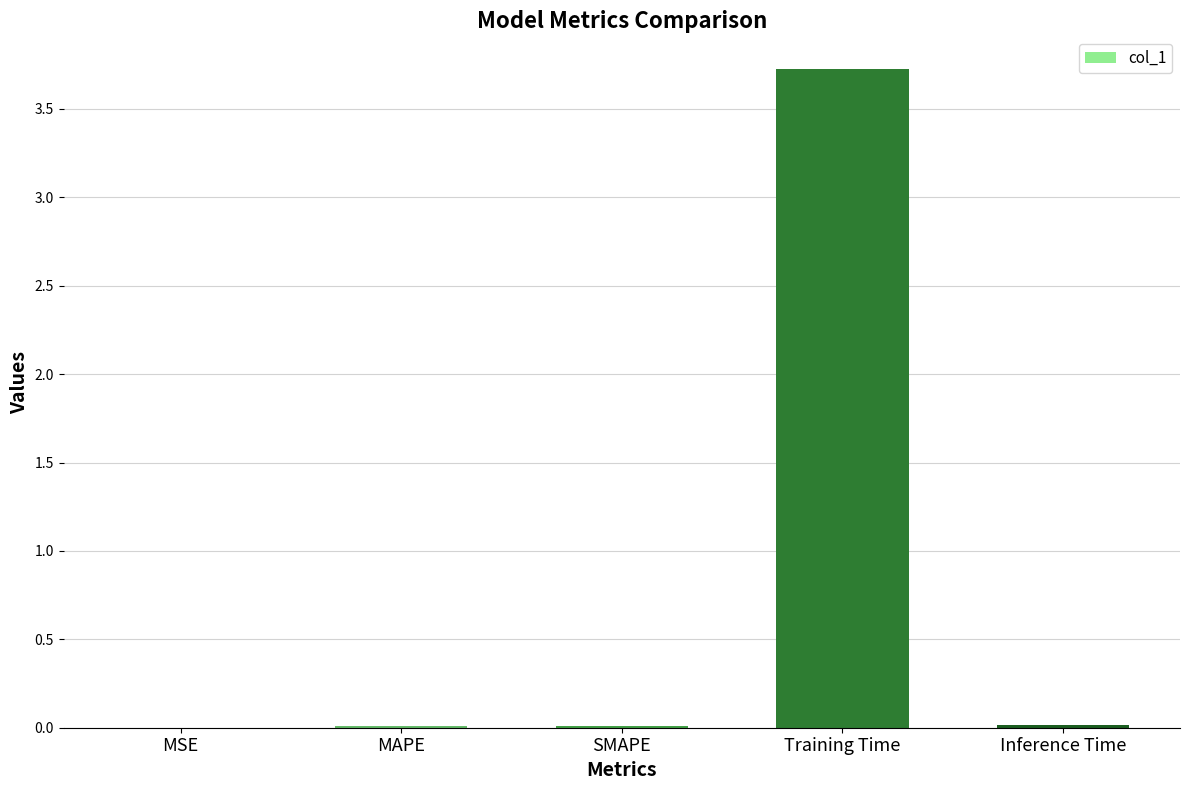

Between MAPE and Training Time, which is larger?

Training Time